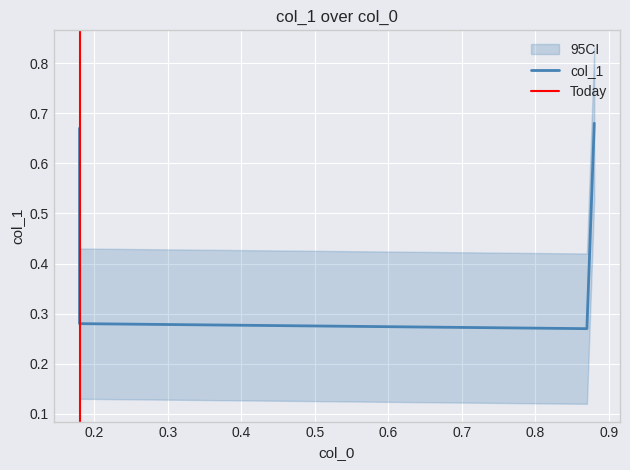

What is the sum of the values at 0.88 and 0.18?

1.0